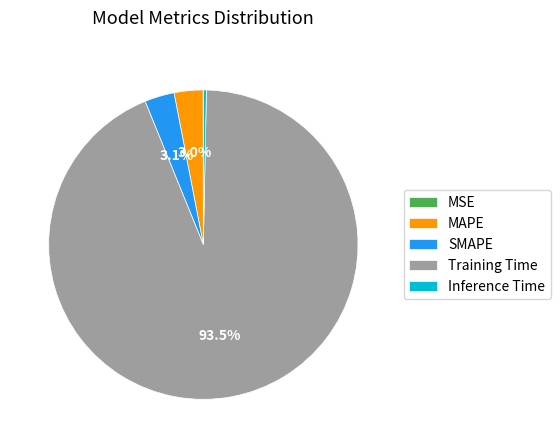

Between SMAPE and Training Time, which is larger?

Training Time